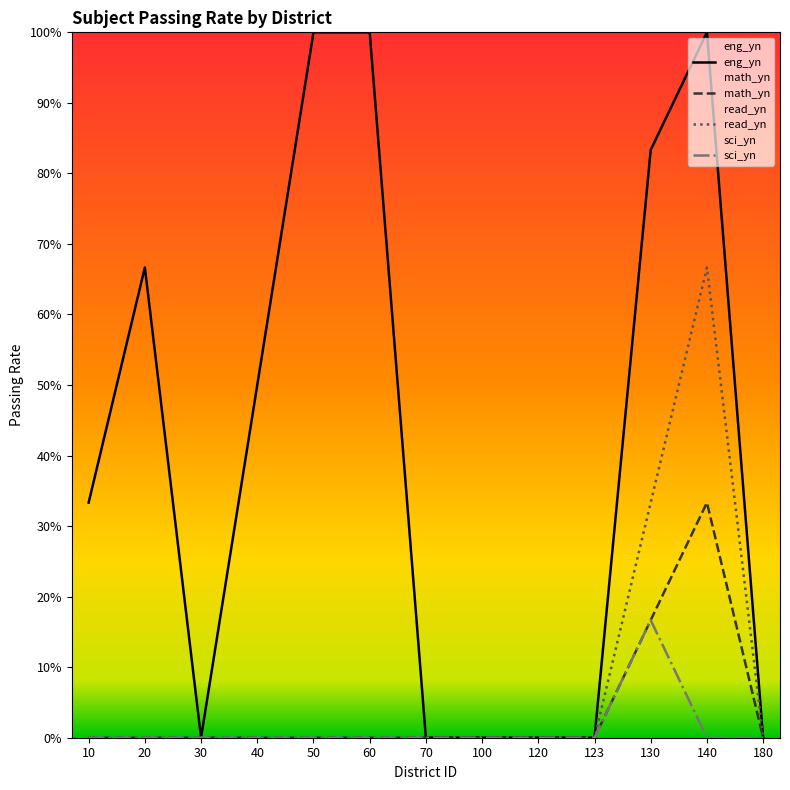

Reading right to left, what are all the values shown in this chart?

eng_yn: 180=0.0	140=1.0	130=0.8	123=0.0	120=0.0	100=0.0	70=0.0	60=1.0	50=1.0	40=0.5	30=0.0	20=0.7	10=0.3
math_yn: 180=0.0	140=0.3	130=0.2	123=0.0	120=0.0	100=0.0	70=0.0	60=0.0	50=0.0	40=0.0	30=0.0	20=0.0	10=0.0
read_yn: 180=0.0	140=0.7	130=0.3	123=0.0	120=0.0	100=0.0	70=0.0	60=0.0	50=0.0	40=0.0	30=0.0	20=0.0	10=0.0
sci_yn: 180=0.0	140=0.0	130=0.2	123=0.0	120=0.0	100=0.0	70=0.0	60=0.0	50=0.0	40=0.0	30=0.0	20=0.0	10=0.0